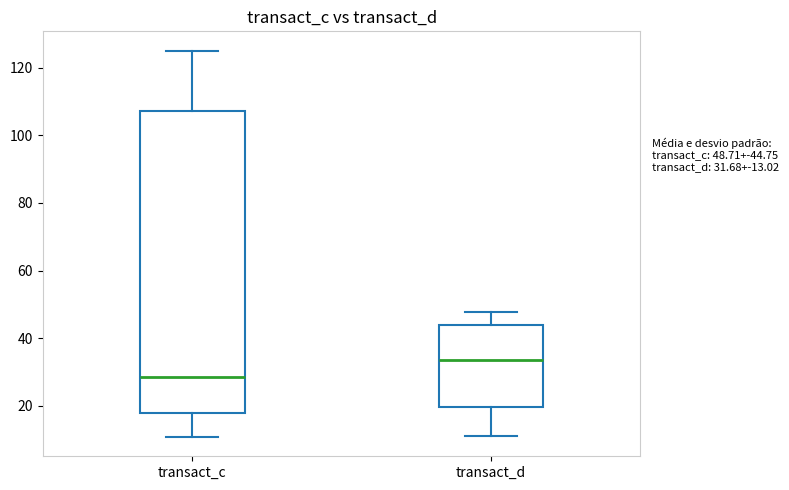

Comparing the boxes themselves (not the whiskers), which one is the tallest?

transact_c